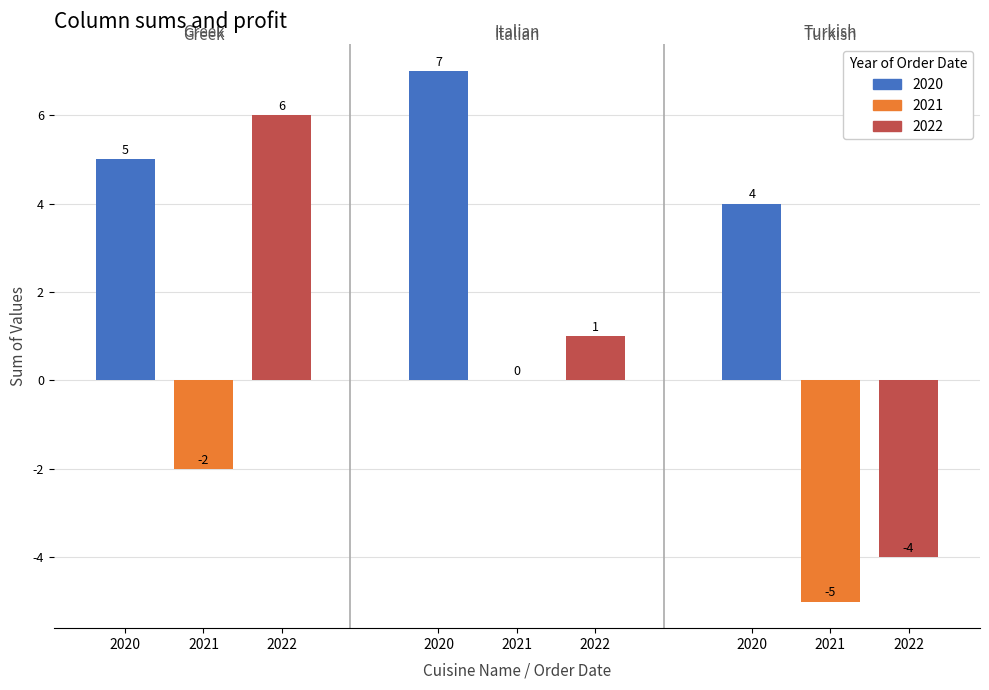

How many series are shown in this chart?

3